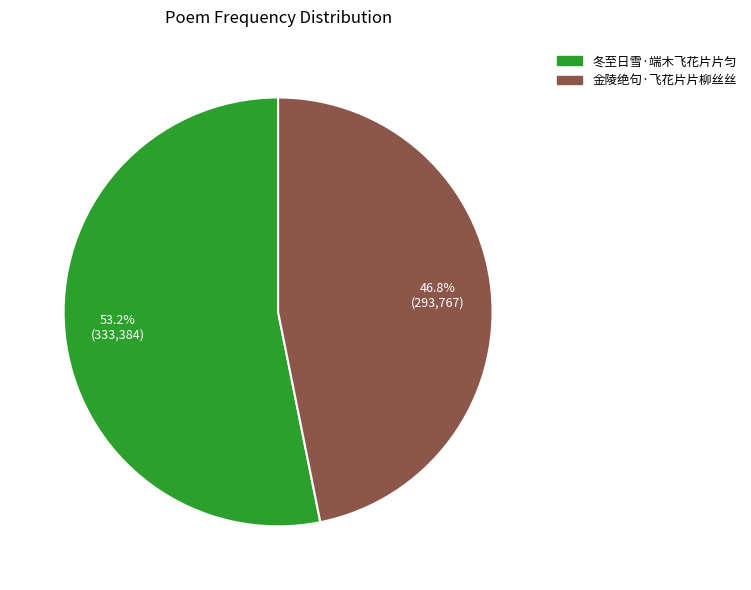

What is the largest slice in the pie chart?

冬至日雪·端木飞花片片匀